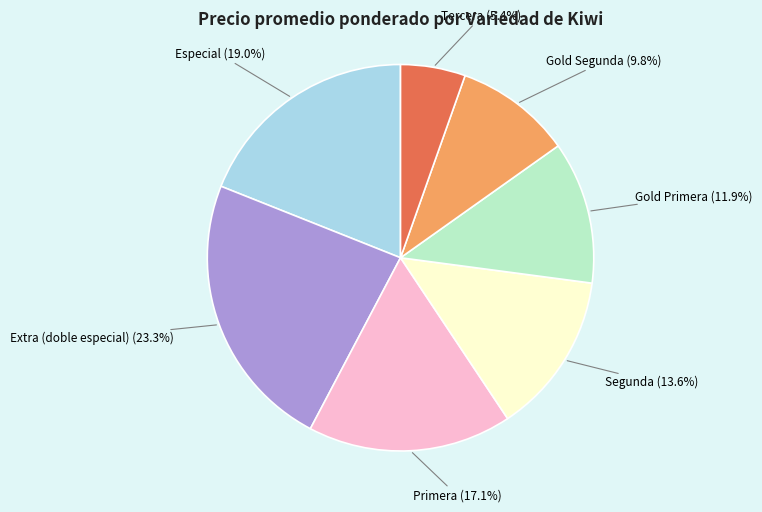

Is it true that Gold Segunda is 1% of the pie?

False